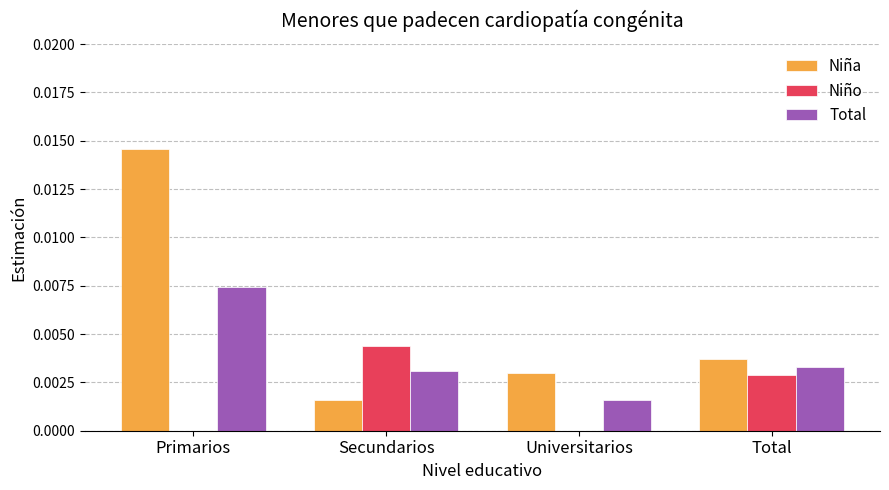

The Total series shows 0.0 at Primarios. True or false?

True